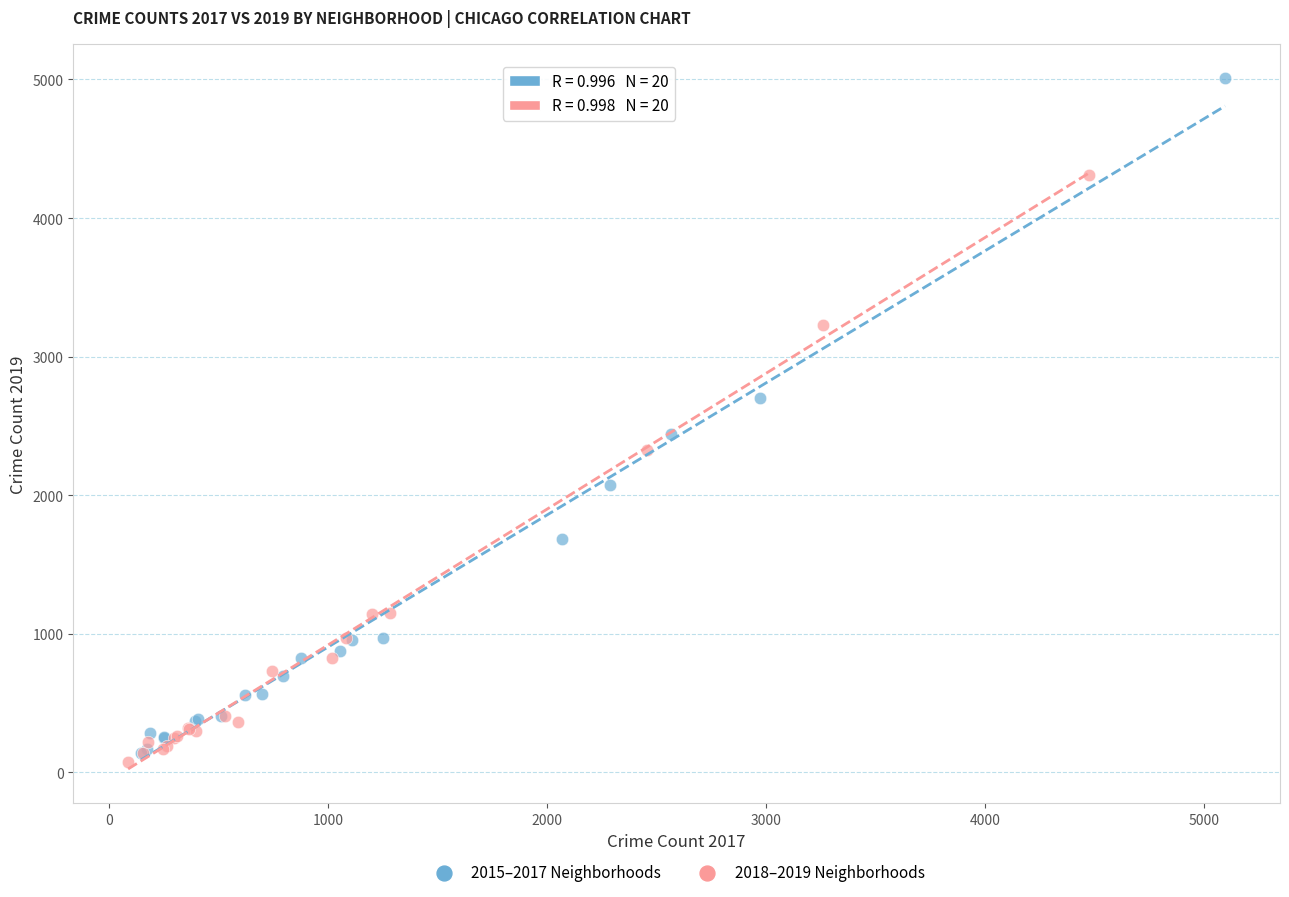

Which series reaches the minimum Y coordinate?

2018–2019 Neighborhoods